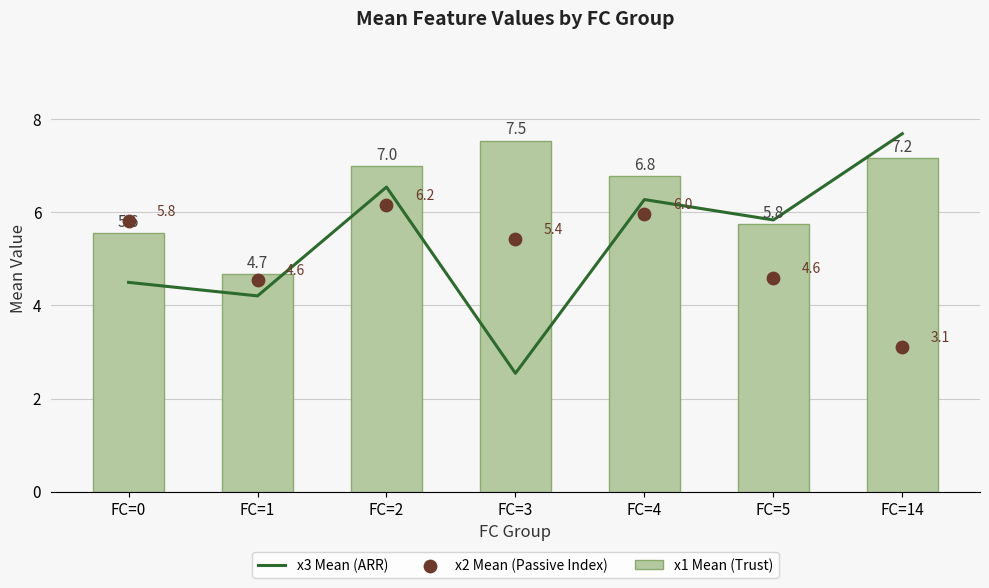

What are all the series names shown in the legend?

x3 Mean (ARR), x1 Mean (Trust), x2 Mean (Passive Index)